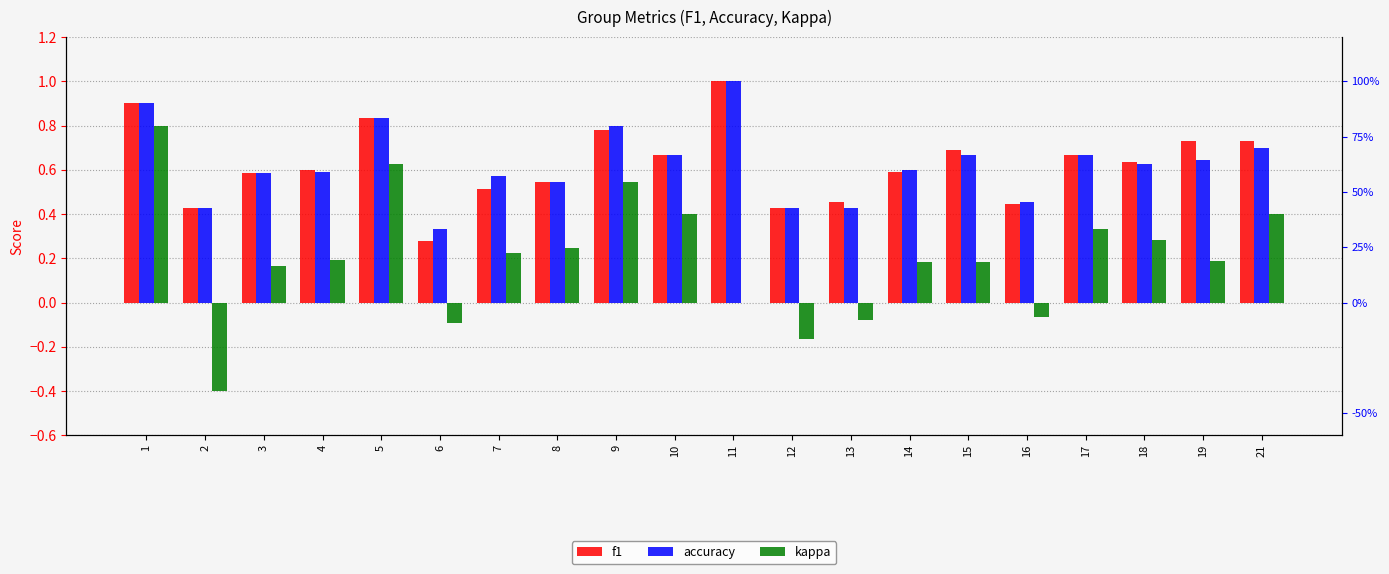

How many data points does each series have?

20